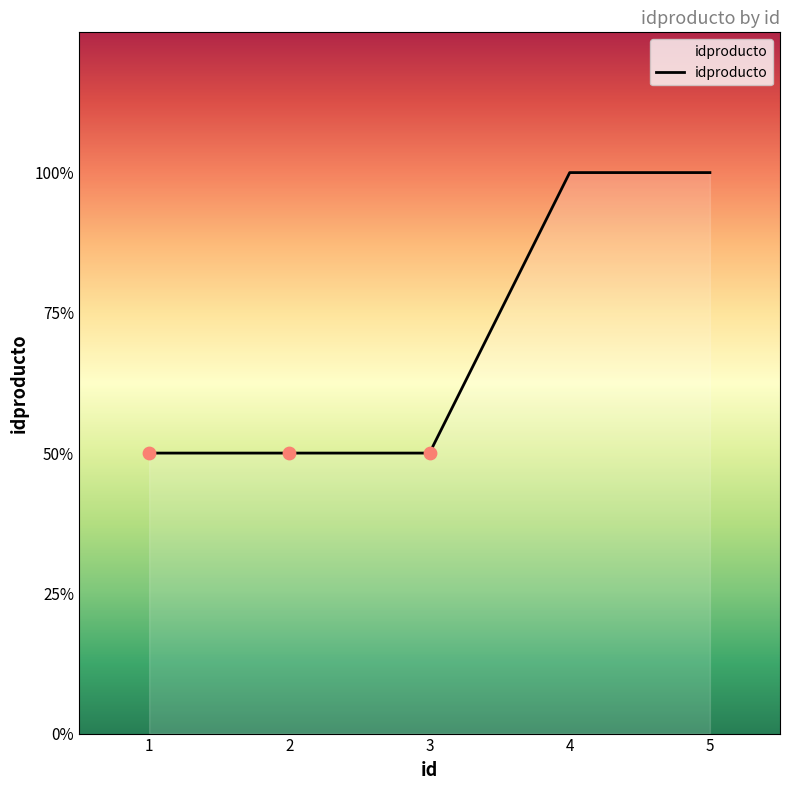

Does the chart have visible grid lines?

No